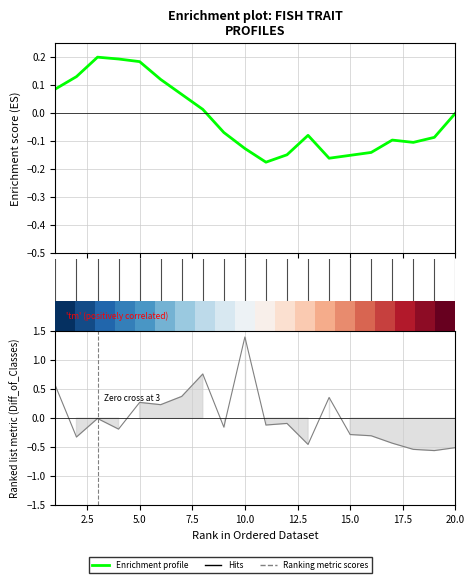

Count the number of data series in this chart.

3